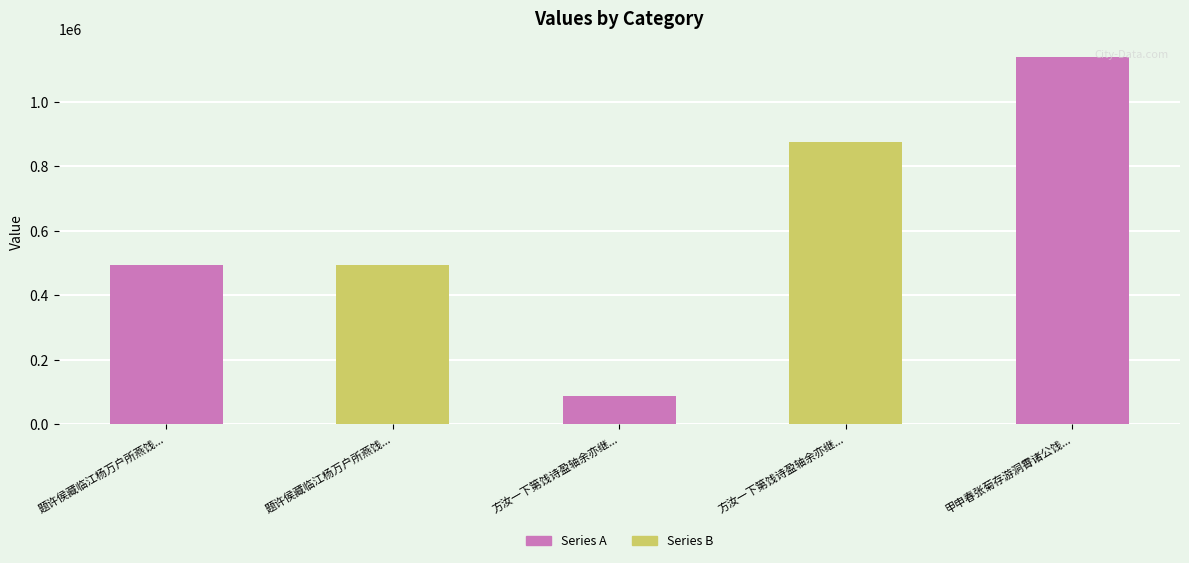

Are the bars horizontal?

No